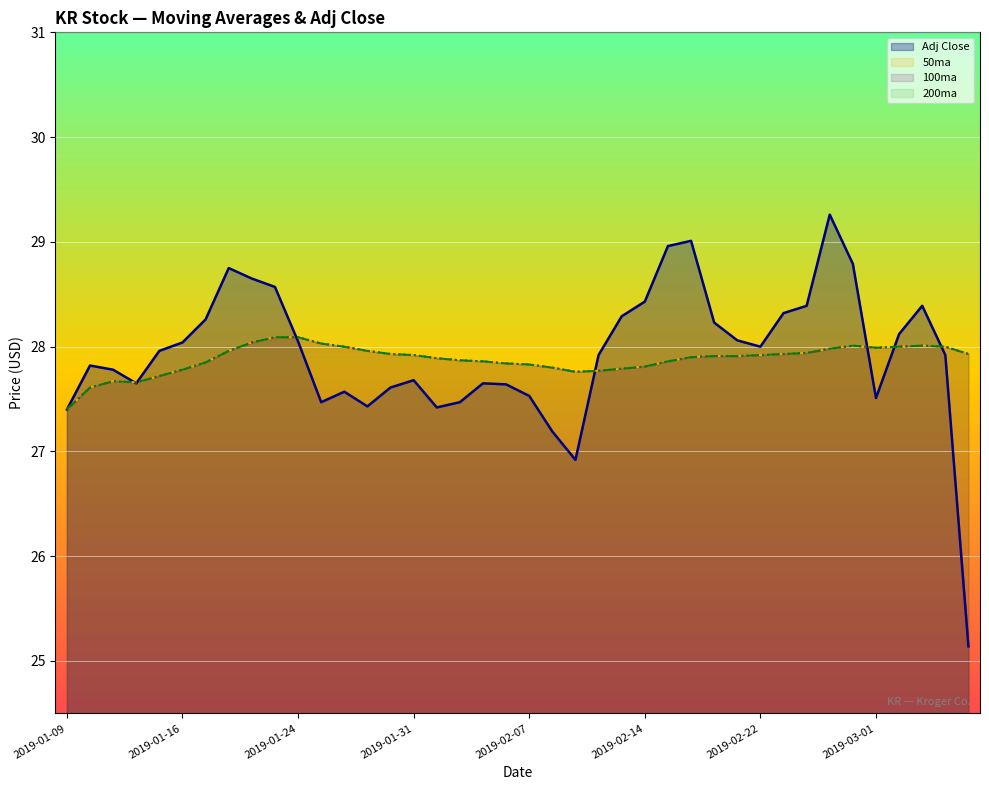

What is the average value of the 50ma series?

27.9